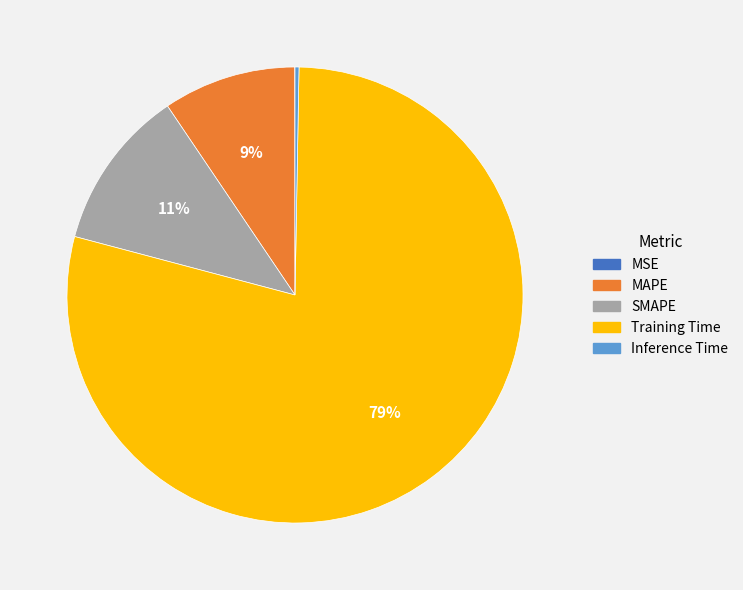

Is there a majority slice in this chart?

Yes